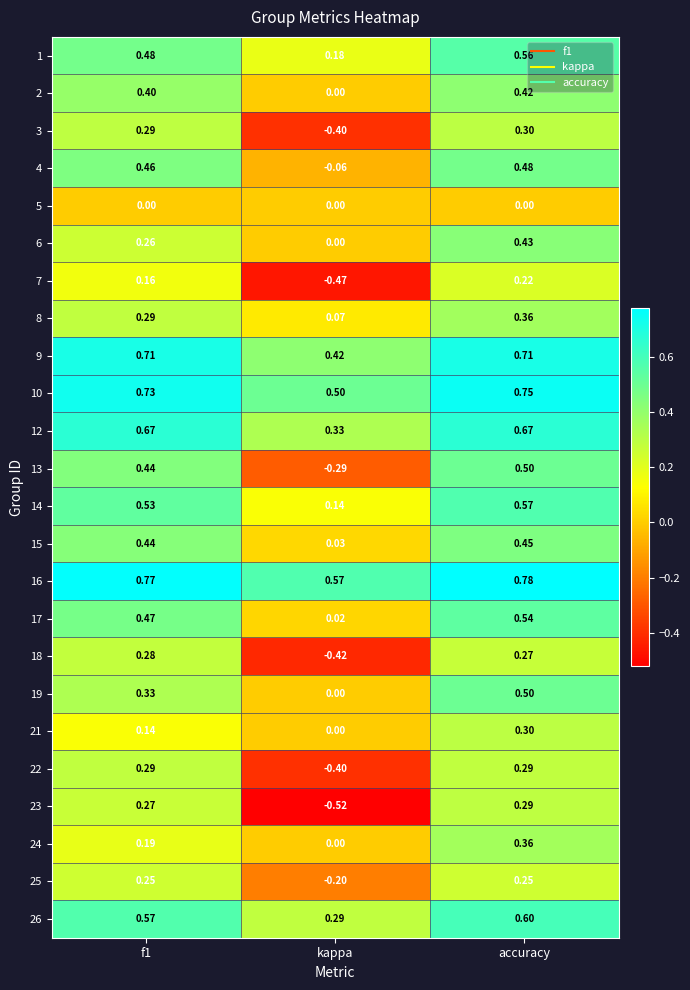

Which label corresponds to the largest value in the chart?

accuracy